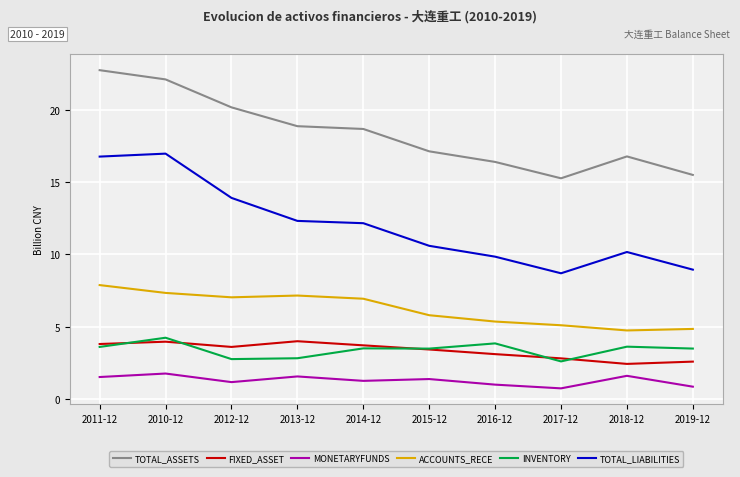

How many lines are shown in the chart?

6